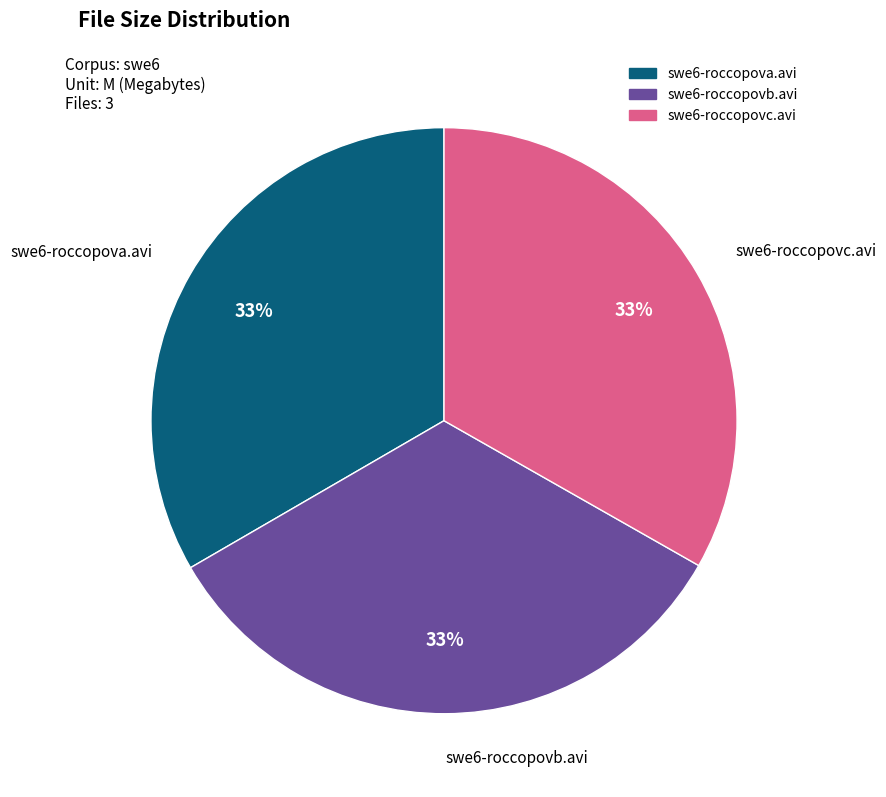

Approximately how many times larger is the value at swe6-roccopova.avi compared to swe6-roccopovb.avi?

1.0